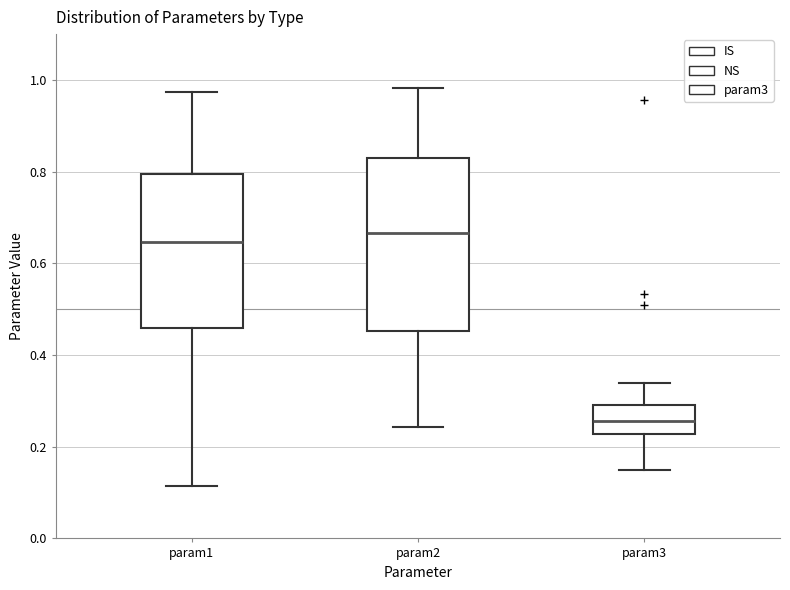

Where does the lower whisker of the box for param1 end on the y-axis? The values are not printed on the chart, so give them approximately, as read against the axis.

0.12